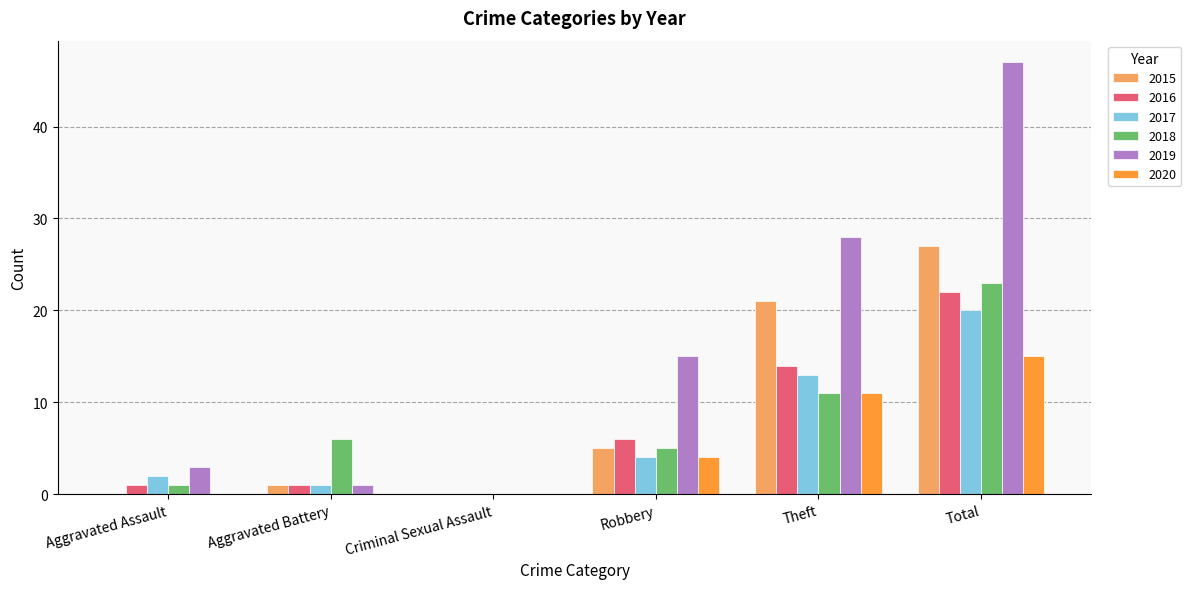

Which series changed the most between Robbery and Theft?

2015